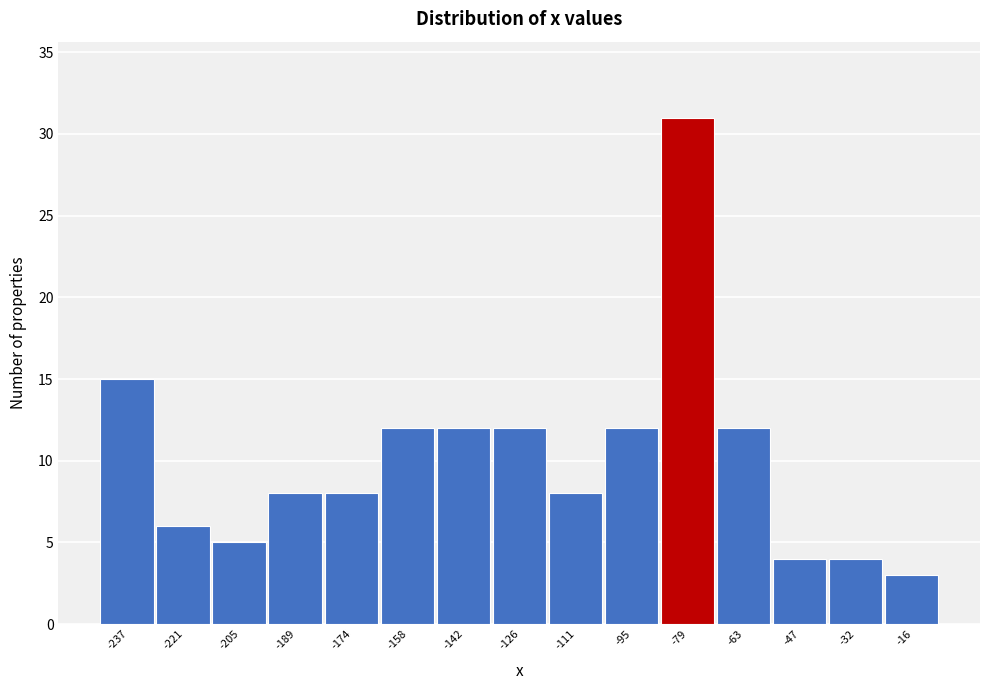

Reading left to right, extract all data points from this chart.

-237=15	-221=6	-205=5	-189=8	-174=8	-158=12	-142=12	-126=12	-111=8	-95=12	-79=31	-63=12	-47=4	-32=4	-16=3